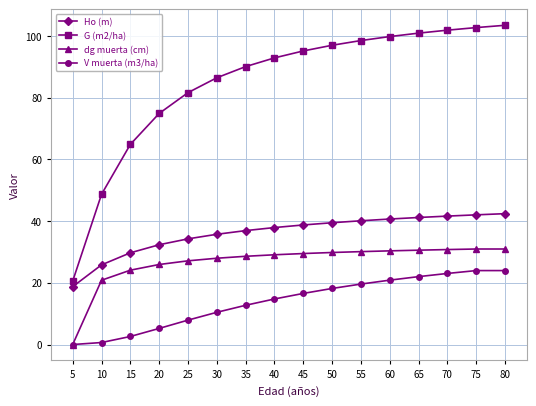

Which series has the largest total across all categories?

G (m2/ha)